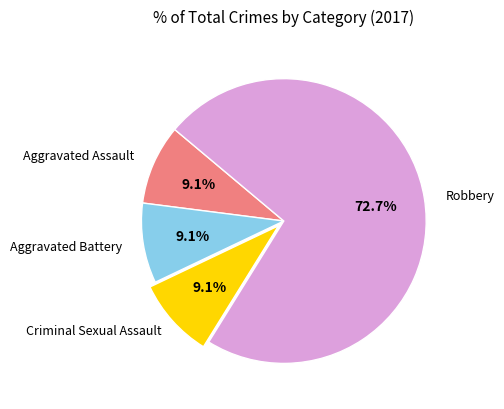

To the nearest percent, what is the difference between the largest and smallest slice percentages?

64%